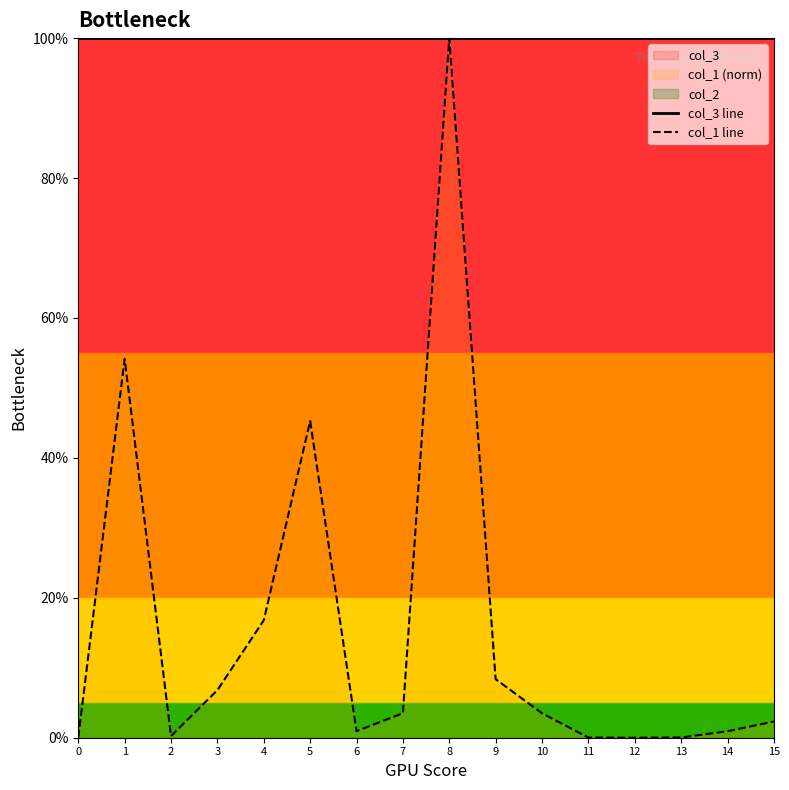

The value of col_1 line at 4 is 4.3. True or false?

False